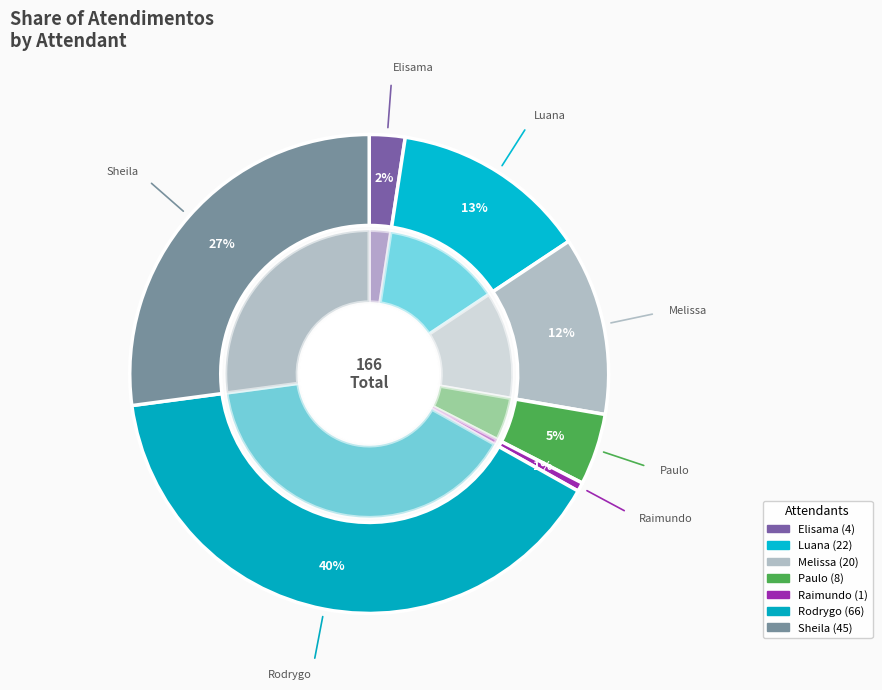

Does Elisama Walter Machado represent more than half of the total?

No